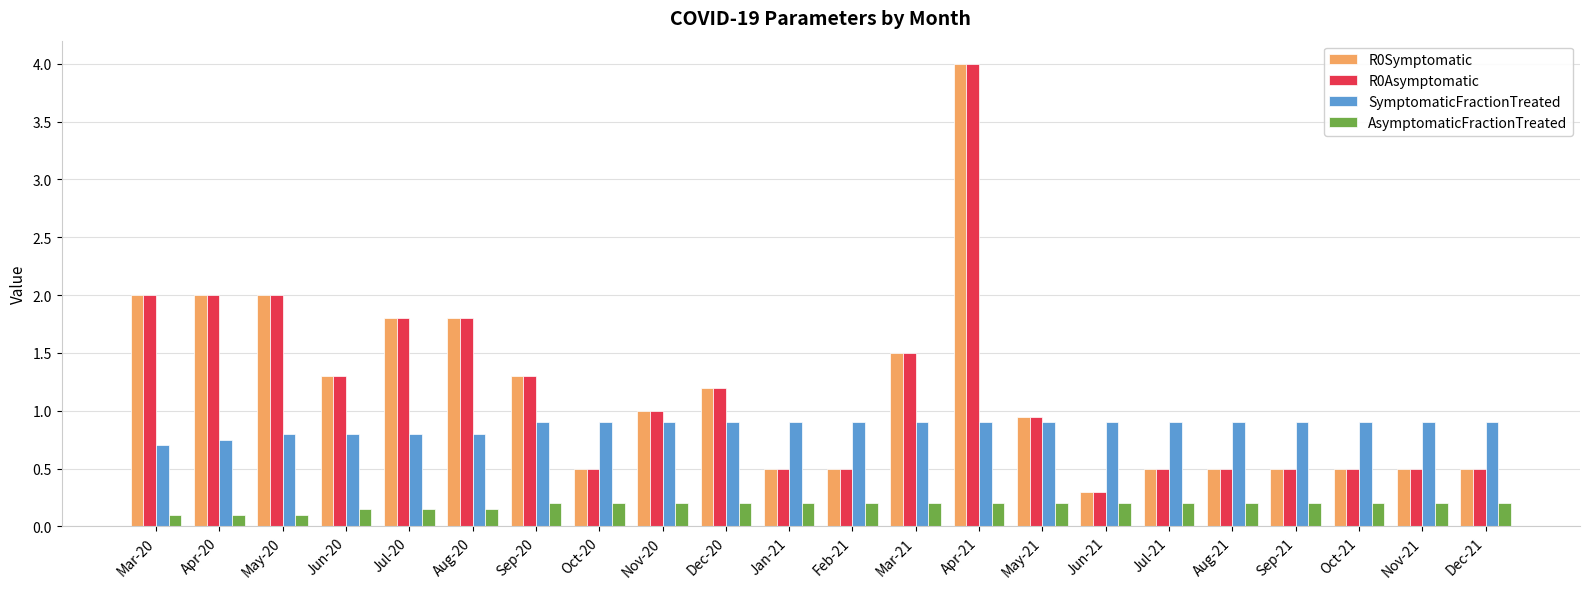

What is the difference between the second highest and minimum values in the R0Asymptomatic series?

1.7